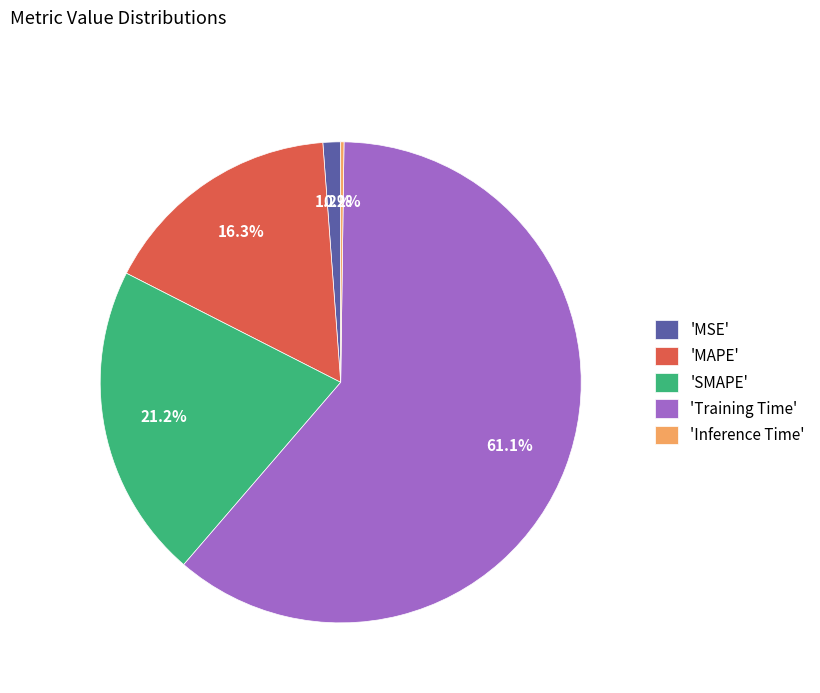

Is there any slice that represents more than half of the pie?

Yes